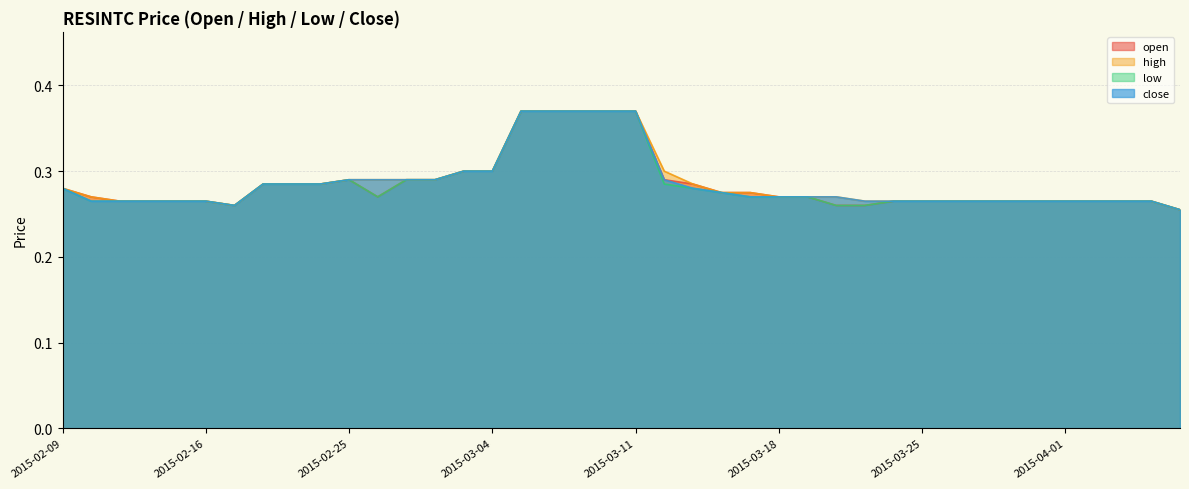

What is the average value of the close series?

0.3